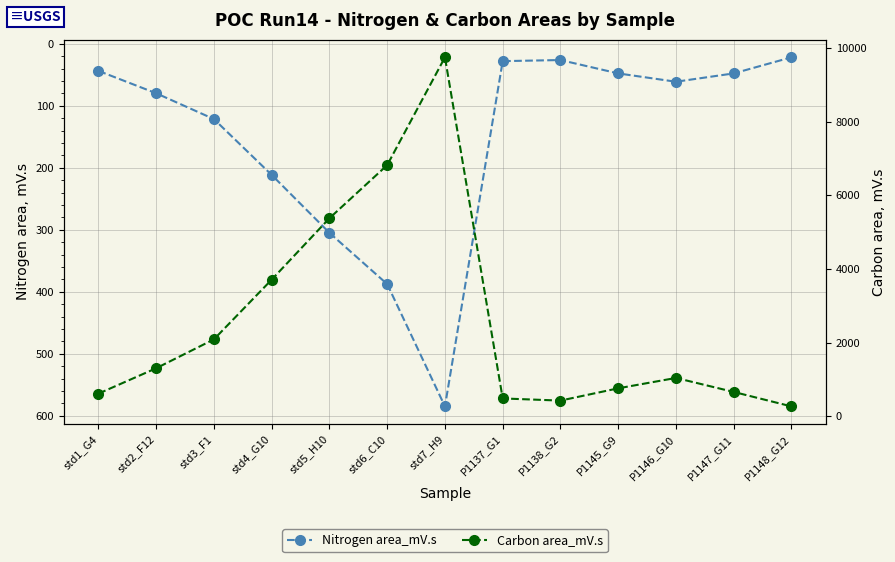

Reading right to left, extract all data points from this chart.

Nitrogen area_mV.s: 21.7	47.7	61.1	47.7	26.1	27.9	584.7	387.5	304.8	211.4	121.4	79.7	43.6
Carbon area_mV.s: 268.2	660.4	1040.5	758.8	425.4	484.2	9743.5	6817.0	5375.7	3708.6	2088.2	1304.0	614.6